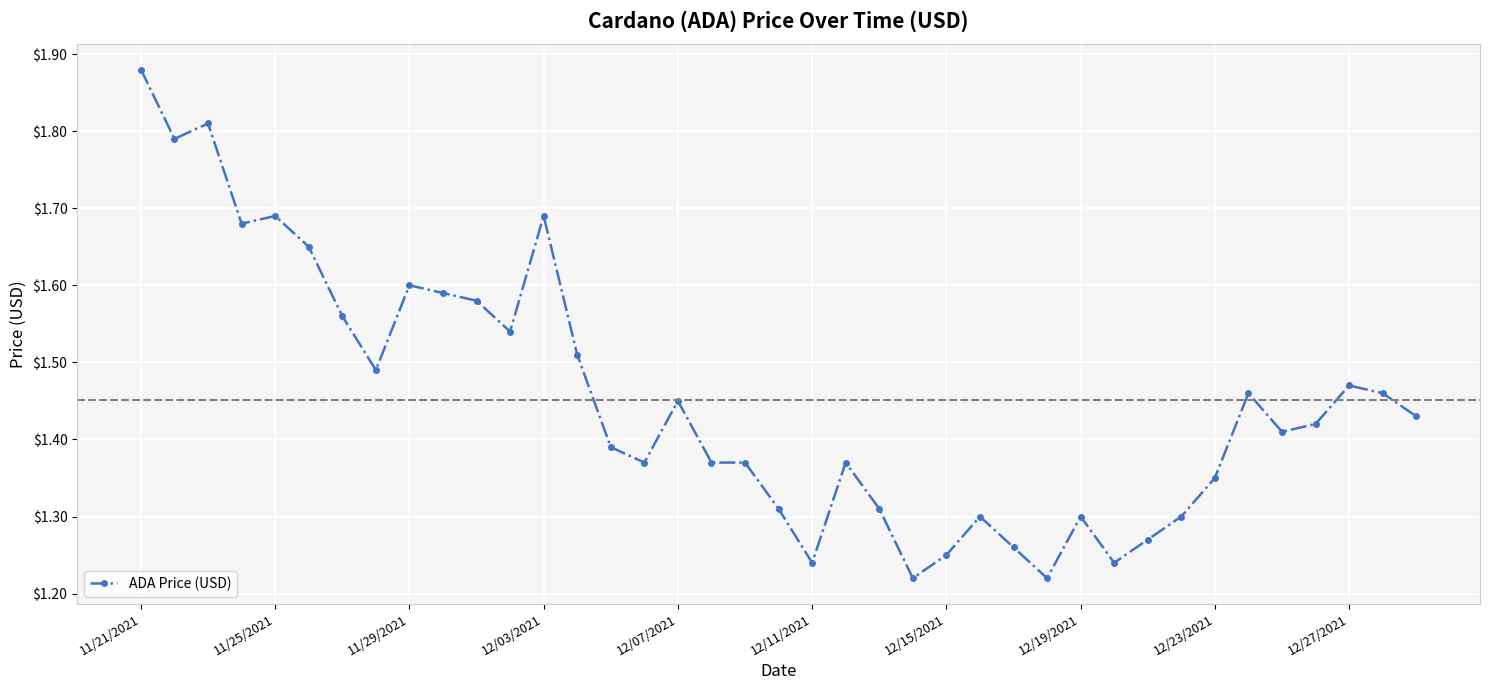

Count the values in the range 1 to 2.

39